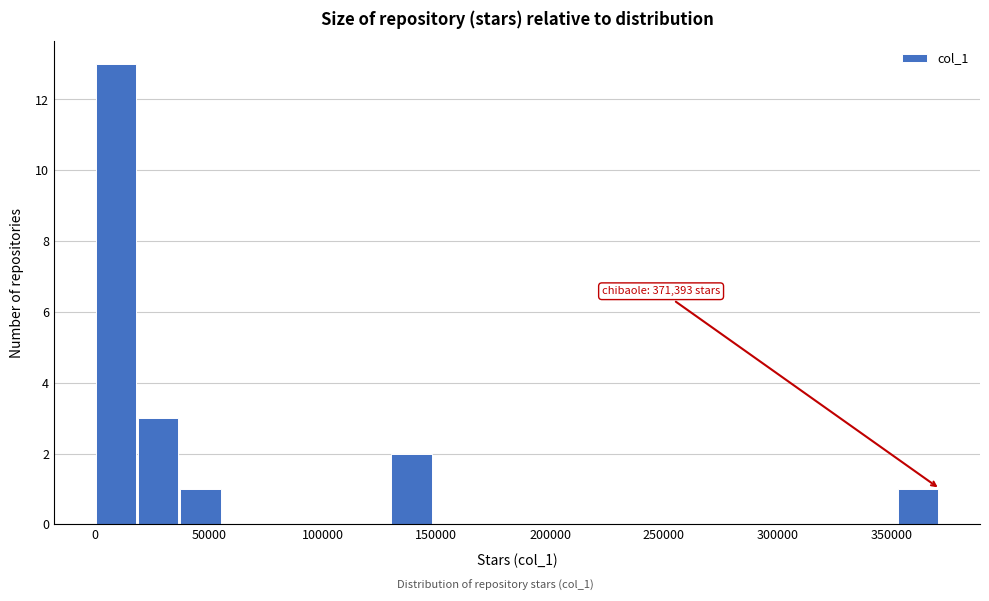

Around what value on the x-axis is the tallest bar? Give the approximate position of its centre, as read against the axis.

10000